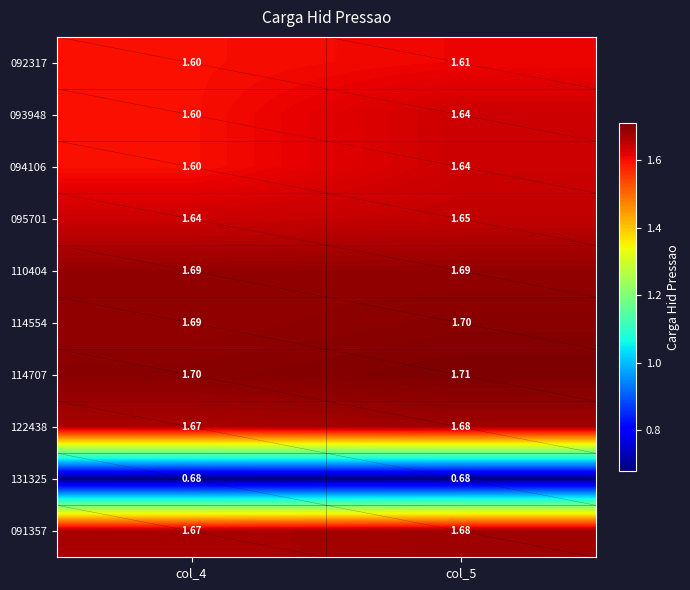

Is the value of 091357 at col_4 greater than the value of 114554 at col_4?

No